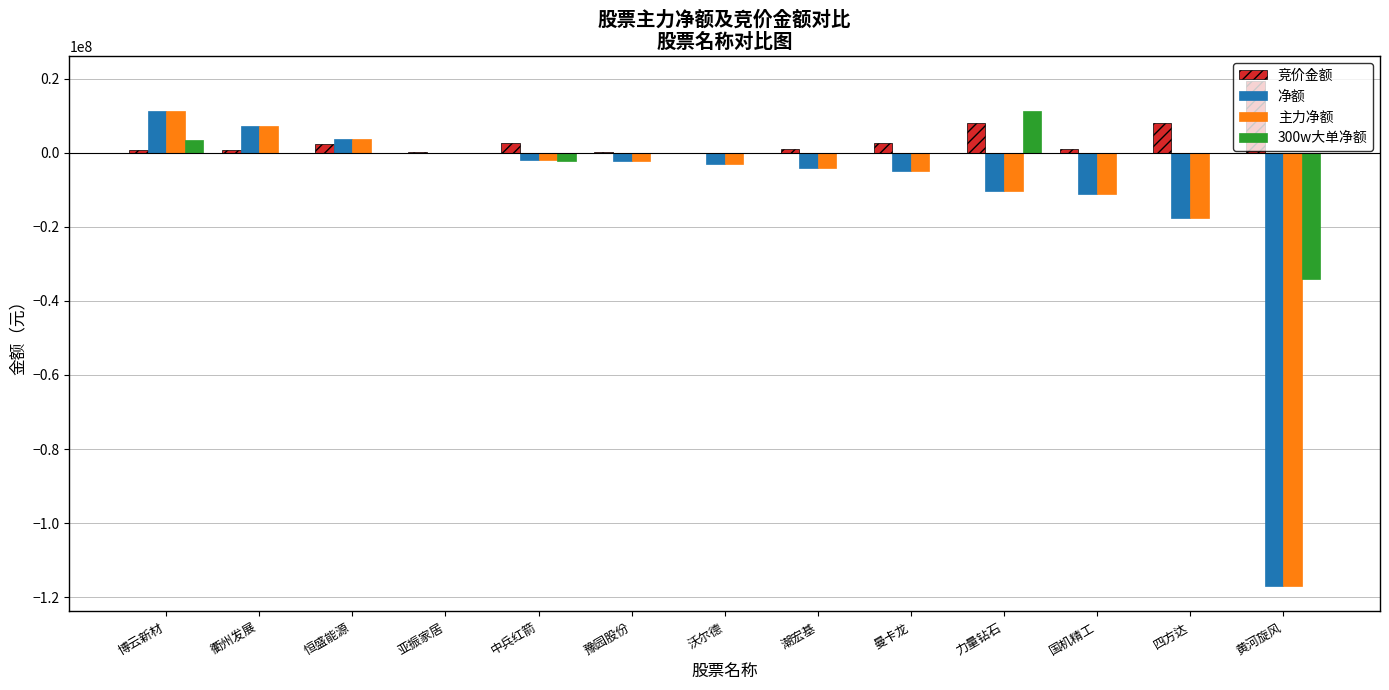

What is the total value across all series at 恒盛能源?

9886105